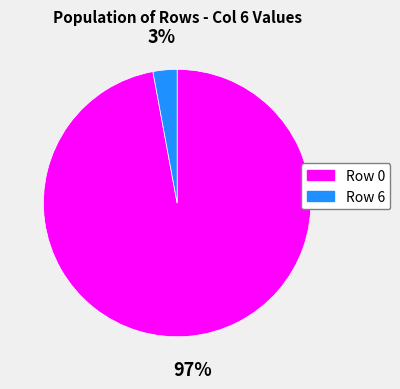

Is Row 6 the majority of the pie?

No